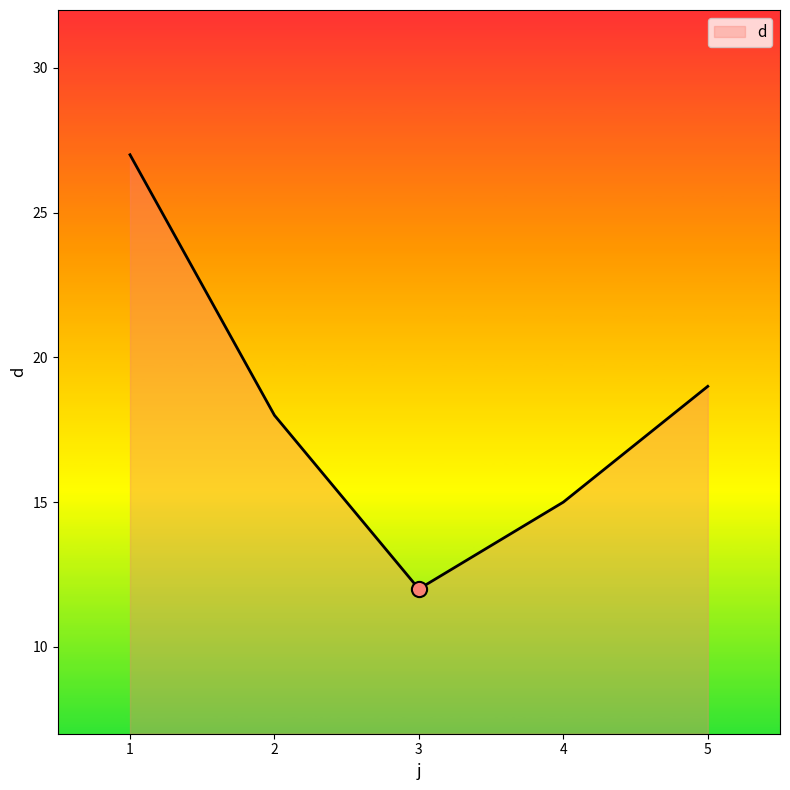

Which has a higher value, 4 or 2?

2